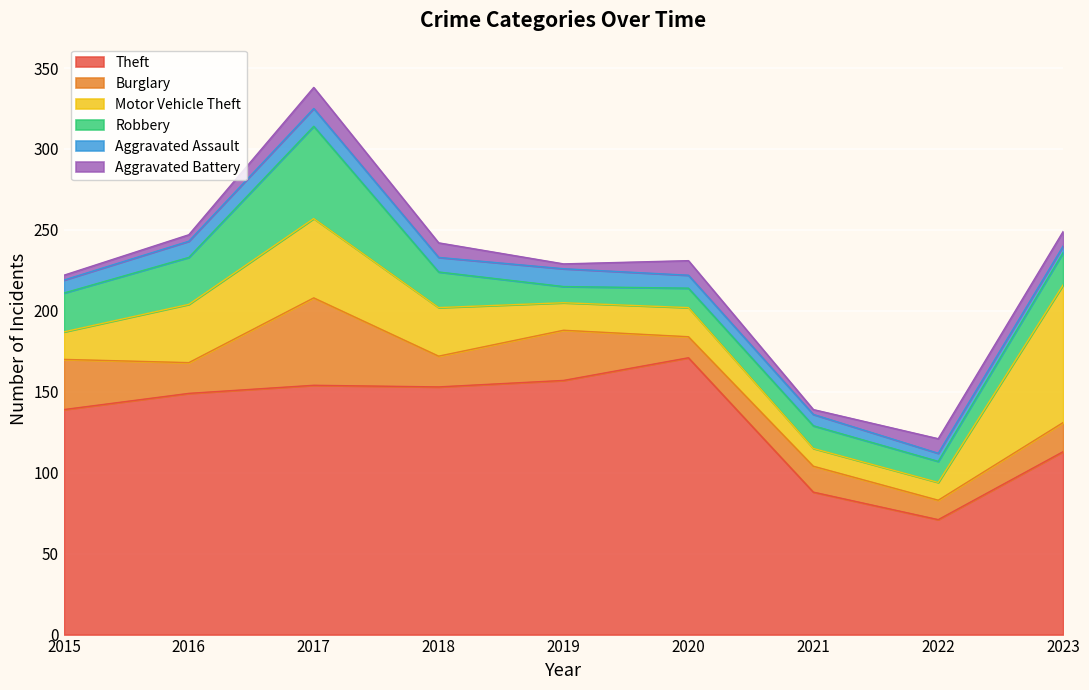

What is the difference between the highest and lowest values at 2018?

144